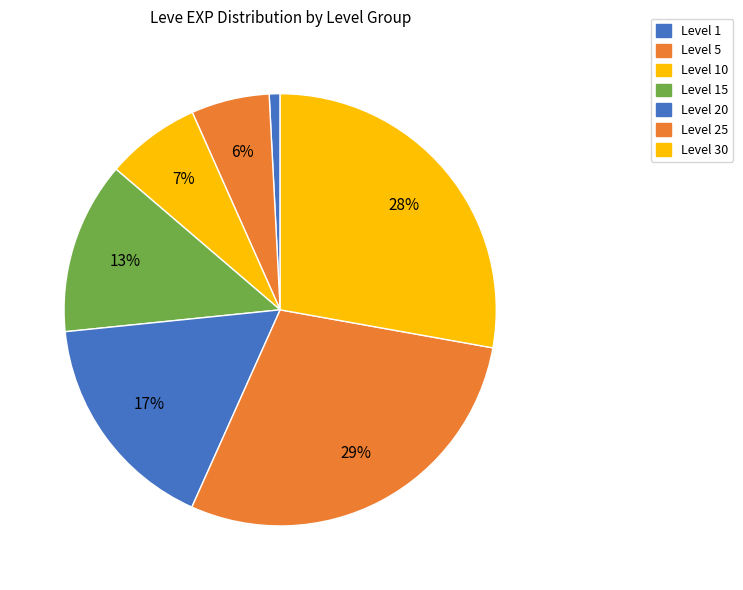

Count the number of slices in the pie.

7